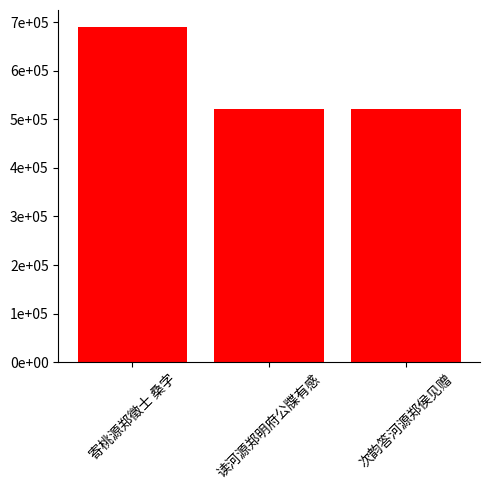

What is the sum of all values?

1731931